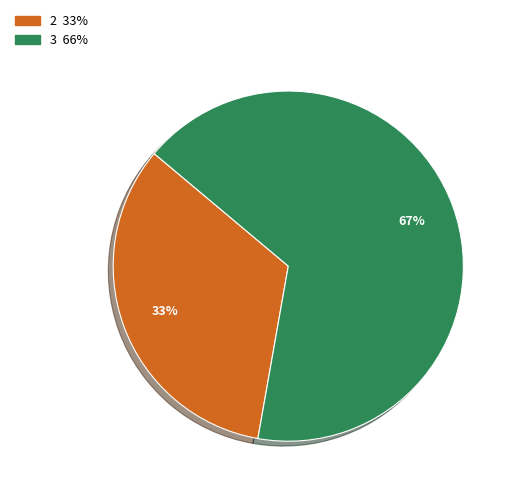

Is there a majority slice in this chart?

Yes